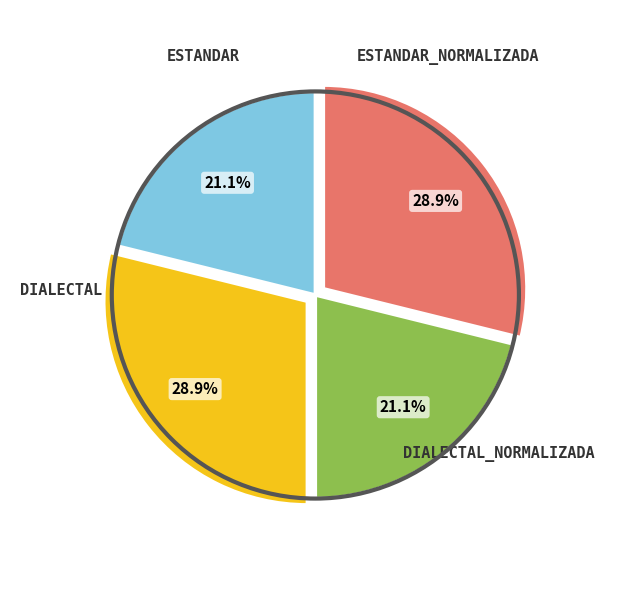

To the nearest percent, what is the difference between the largest and smallest slice percentages?

8%